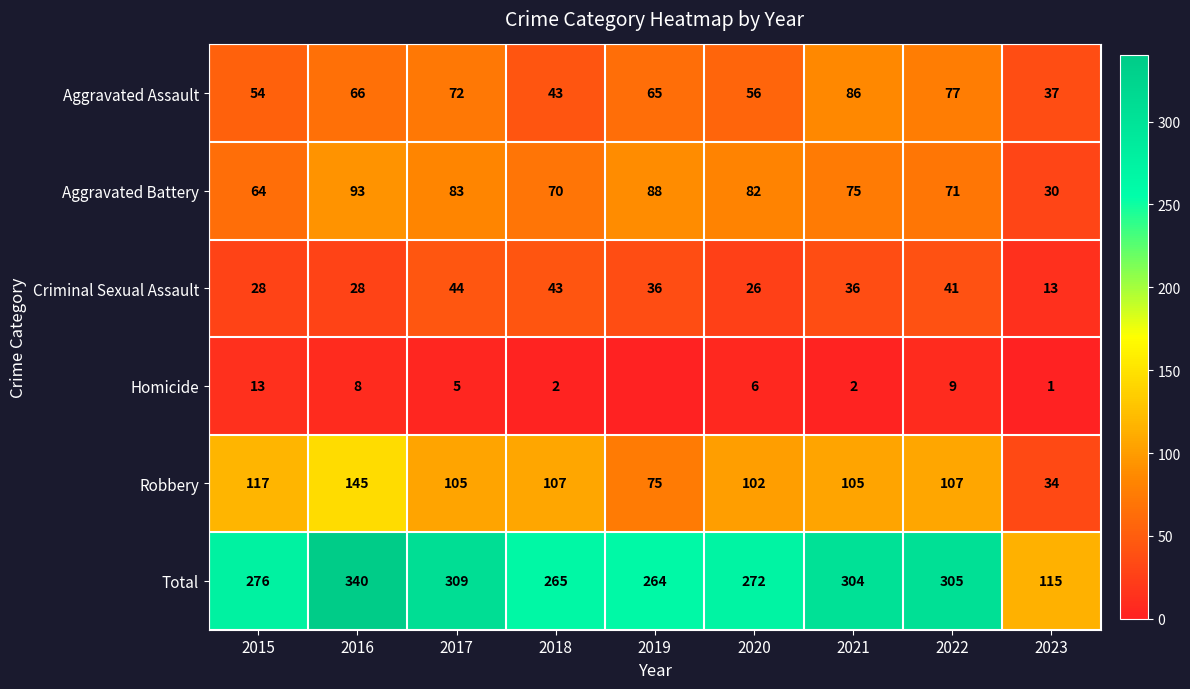

At which label does Total reach its minimum?

2023